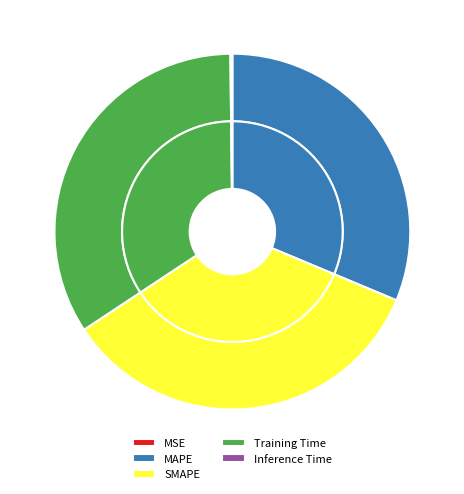

Does any single category account for the majority?

No